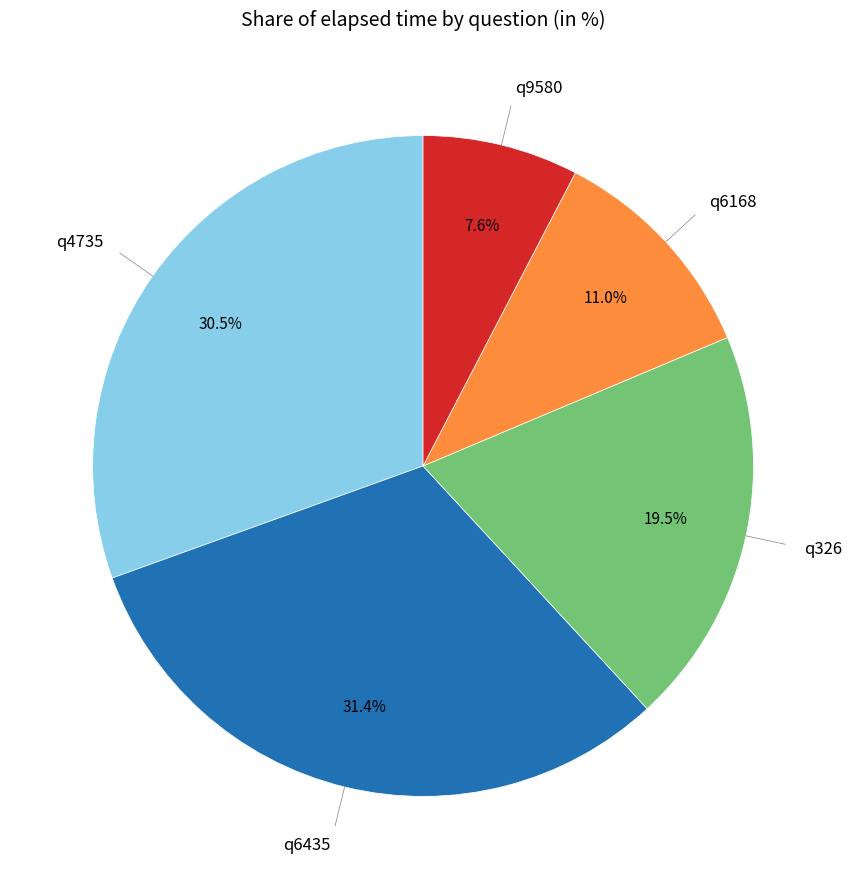

Is there any slice that represents more than half of the pie?

No